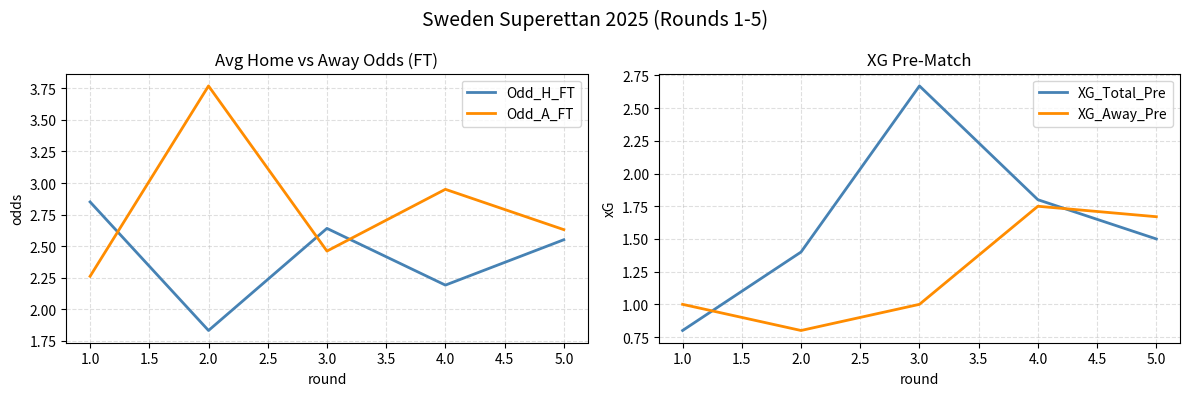

Is it true that XG_Total_Pre equals 1.1 at 1.0?

False